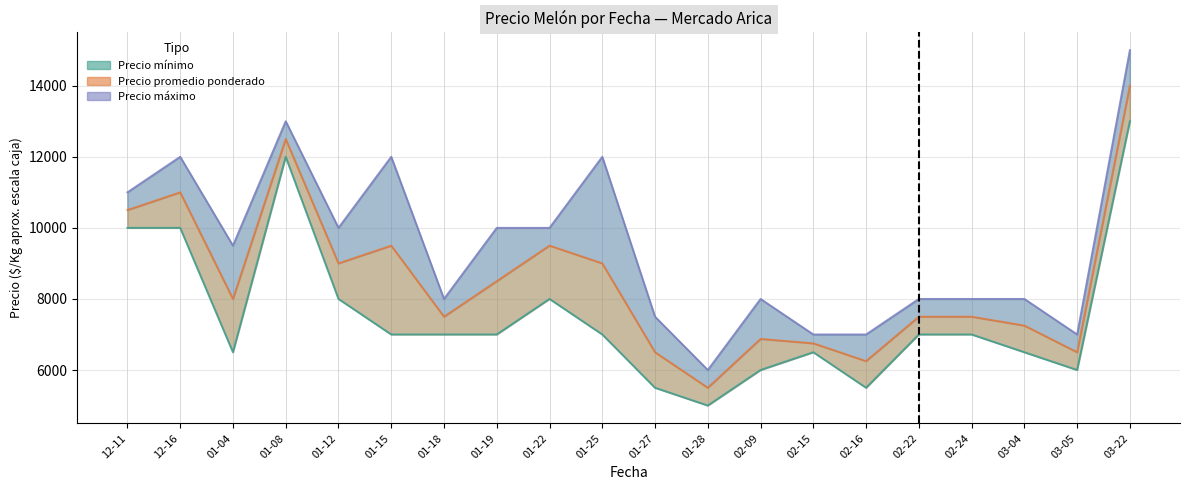

What is the value of the Precio maximo point at the 4th from the left?

13000